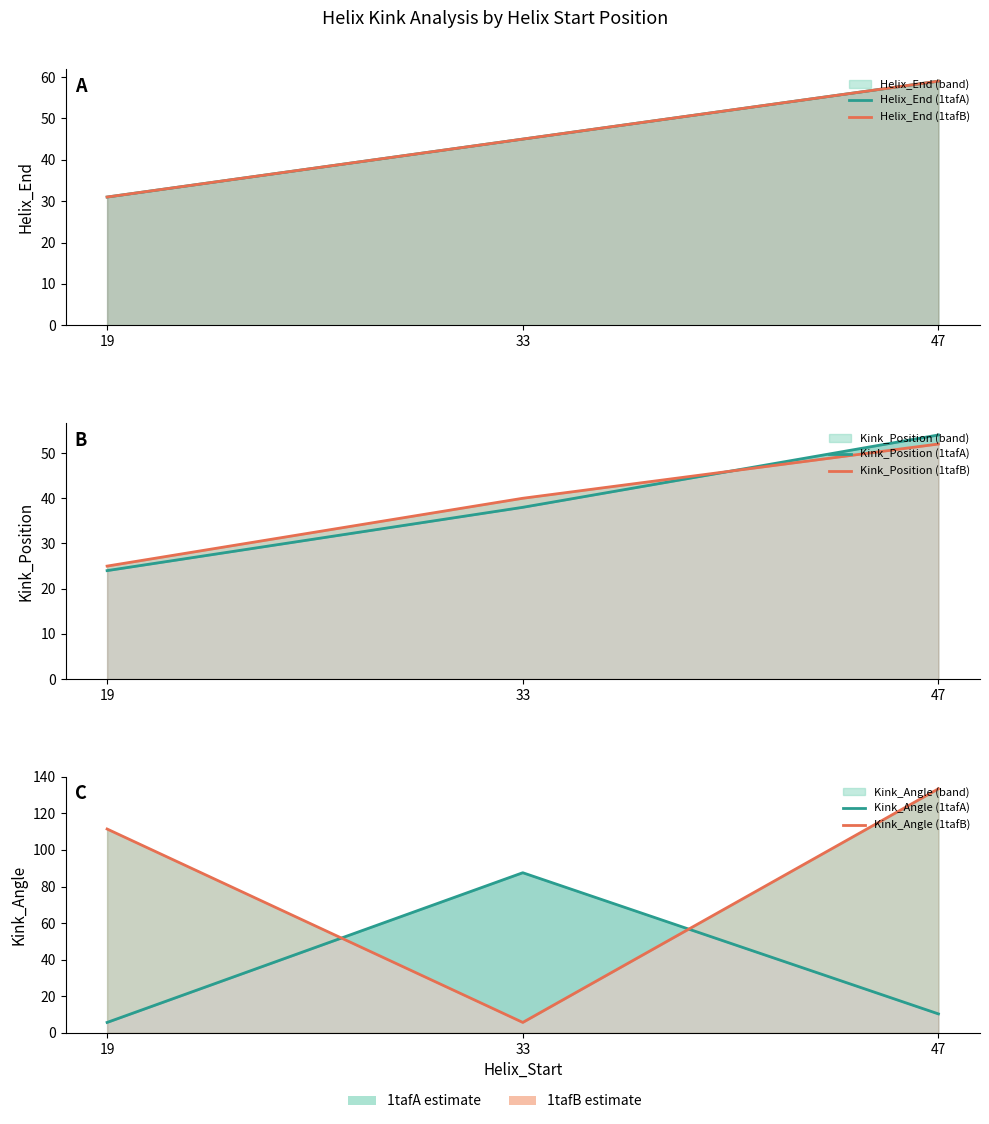

What is the minimum value shown in the chart?

5.7